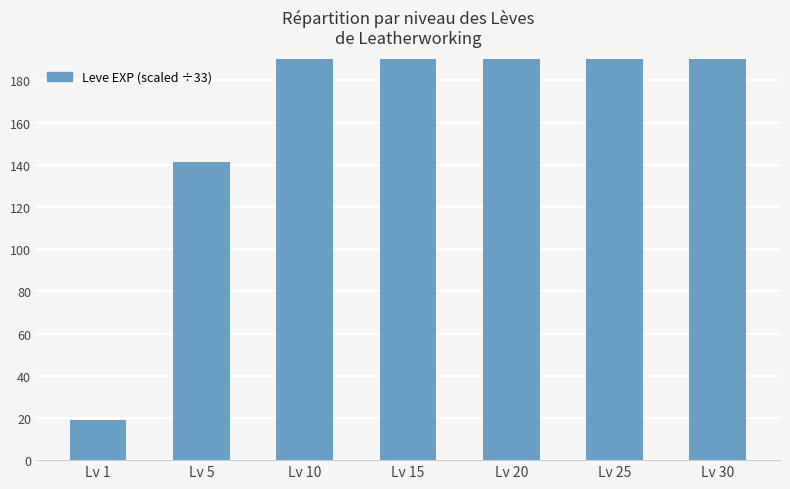

How many bars are there in total?

7